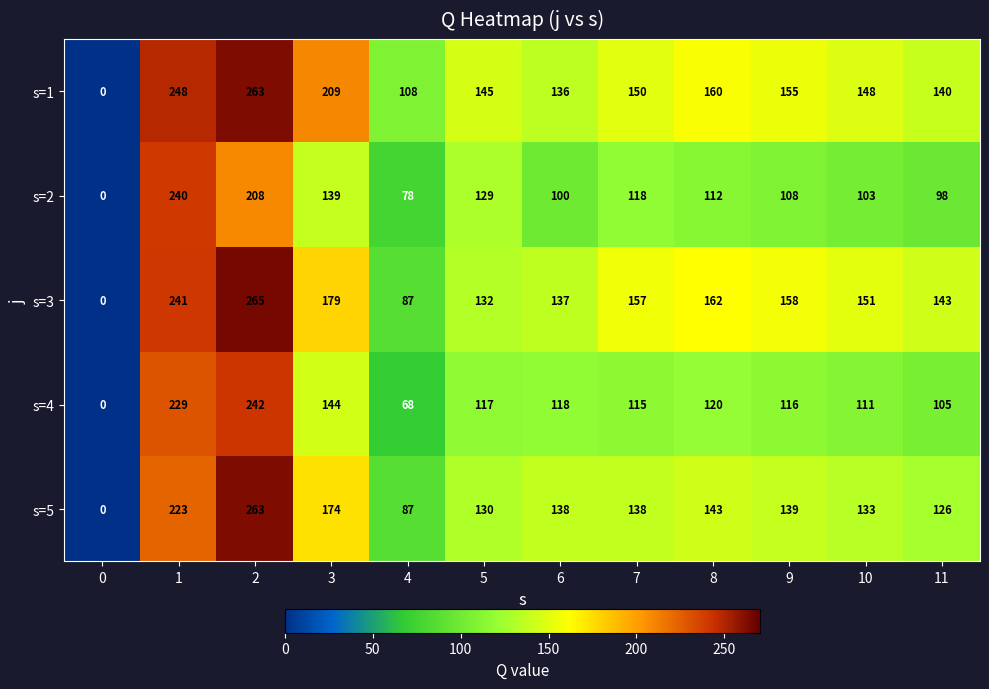

What is the difference between the s=4 values at 9 and 11?

11